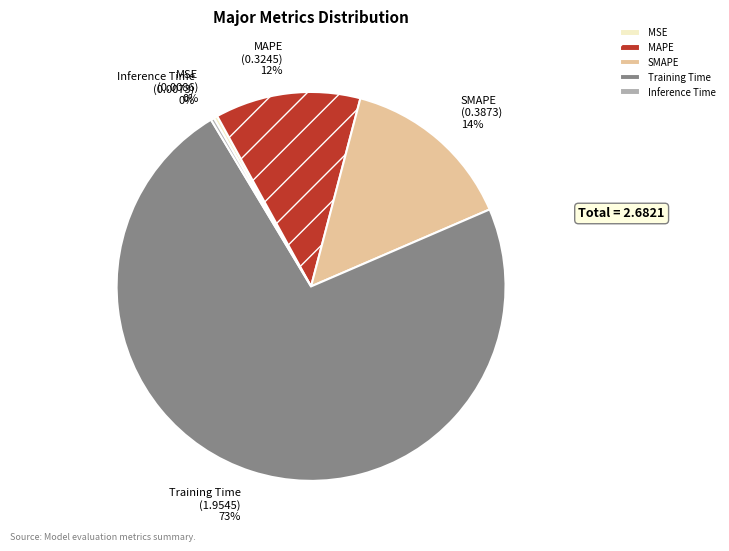

To the nearest percent, what is the average slice percentage?

20%